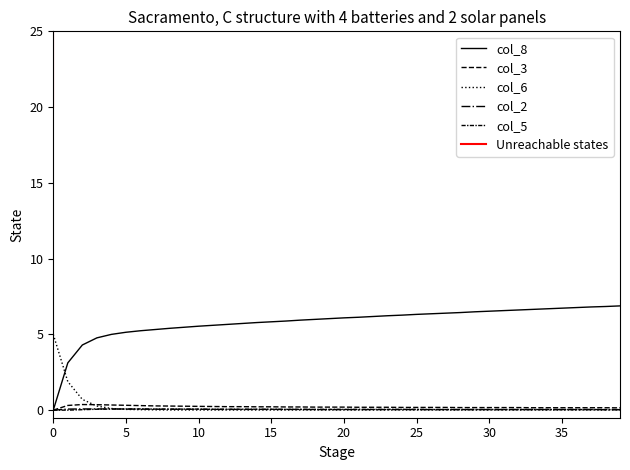

Which series has the largest total across all categories?

col_8